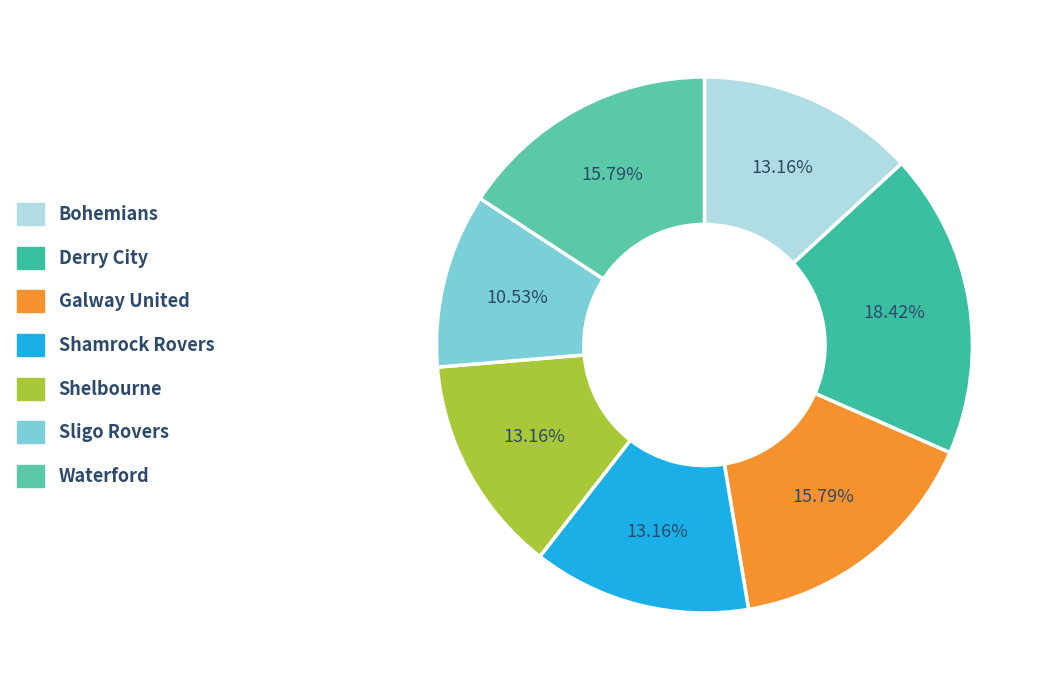

What percentage is the Shelbourne slice, to the nearest percent?

13%